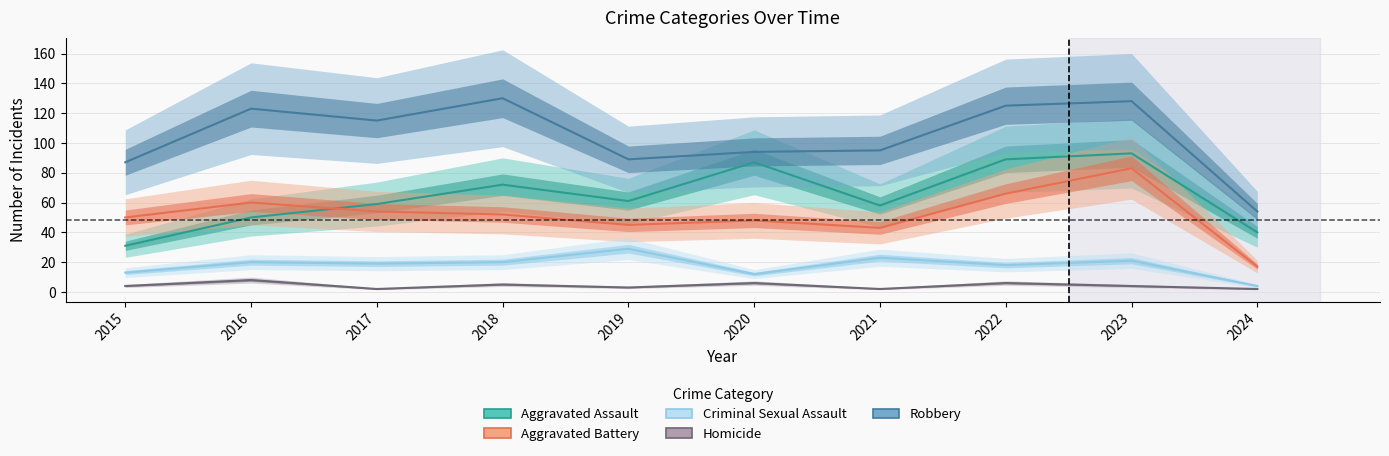

What is the value of the Homicide point at the 6th from the left?

6